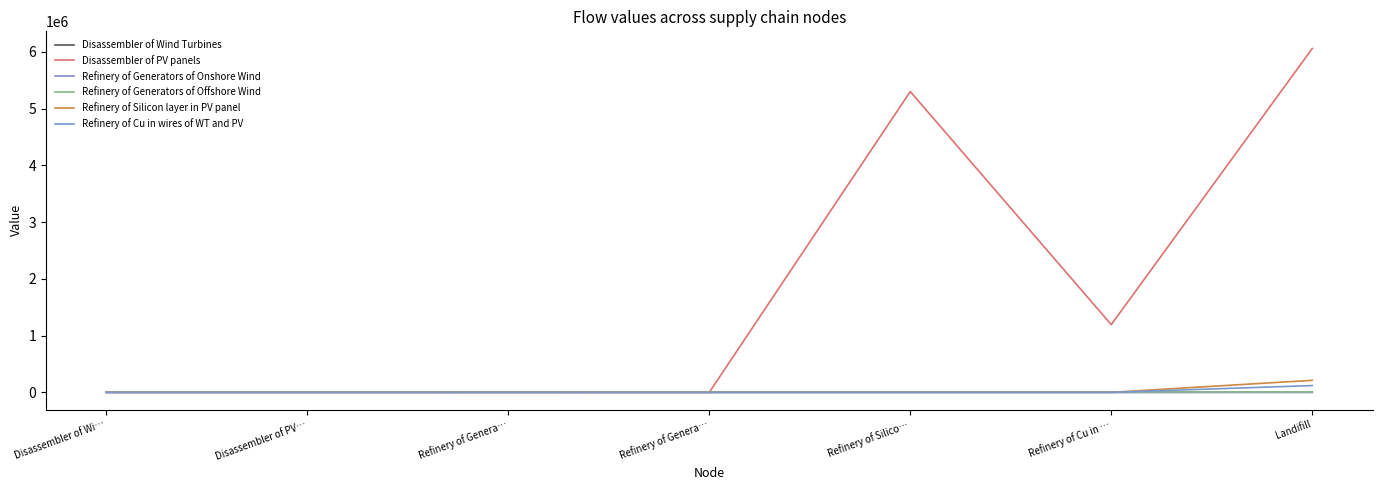

Does the chart display data point markers on the line(s)?

No